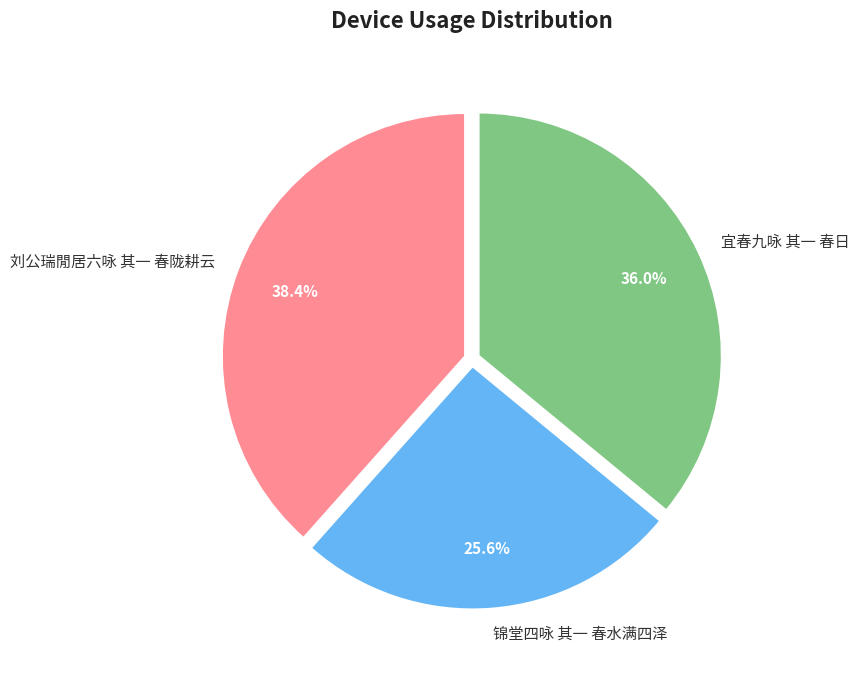

What percentage do 刘公瑞閒居六咏 其一 春陇耕云 and 宜春九咏 其一 春日 together represent?

74.4%